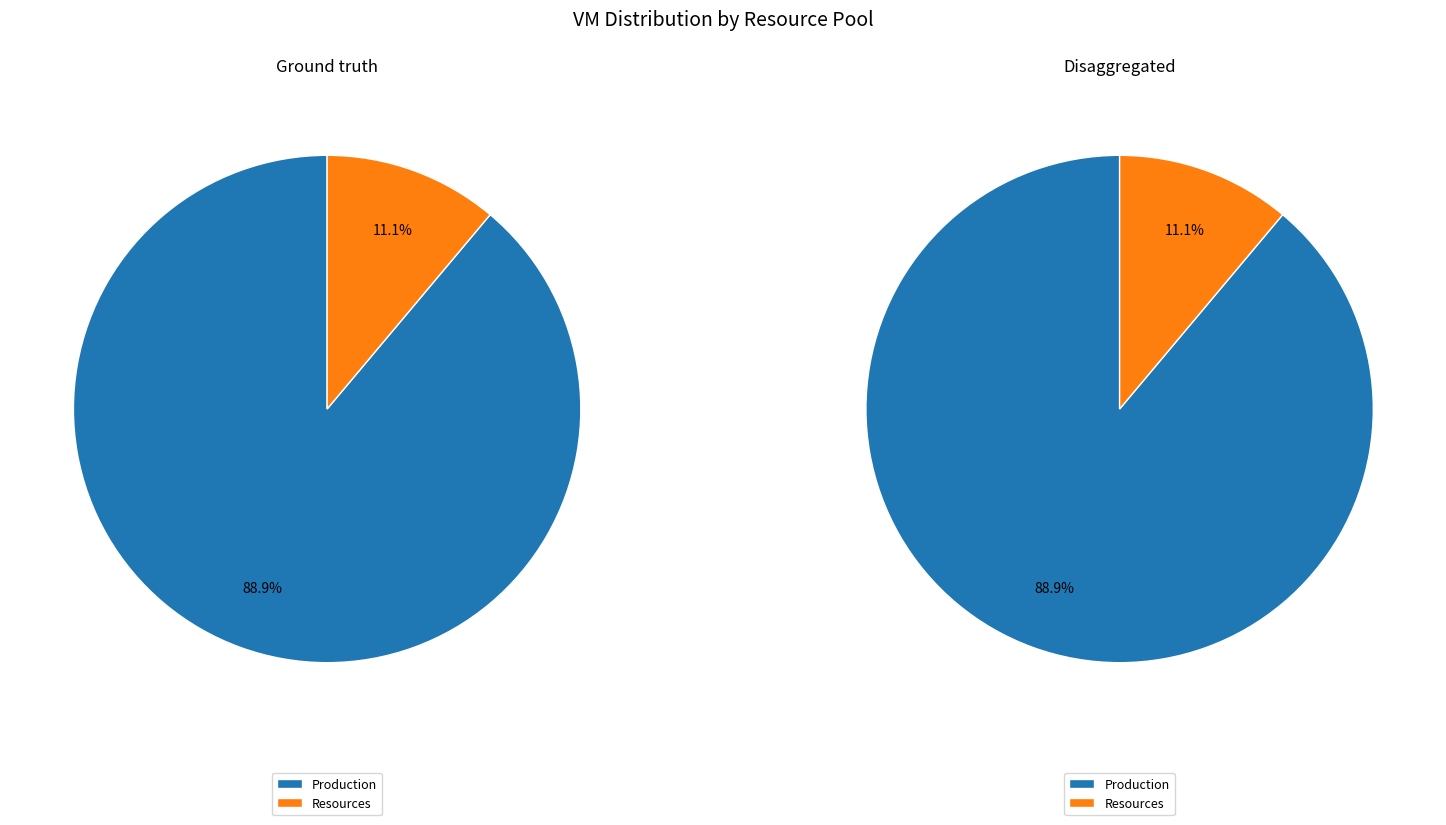

What is the largest slice in the pie chart?

Production